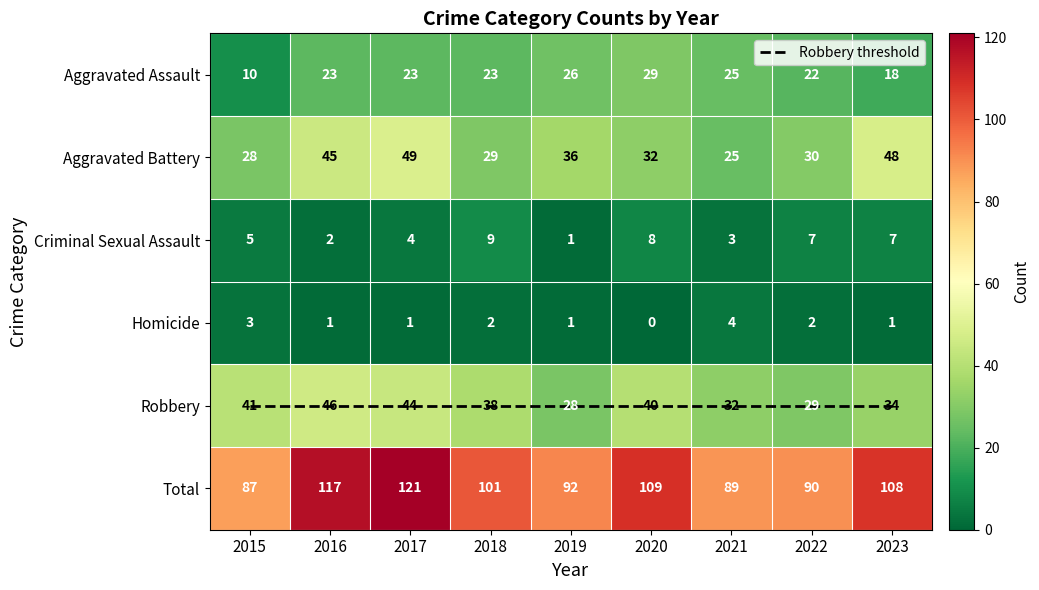

What is the average value of the Robbery threshold series?

4